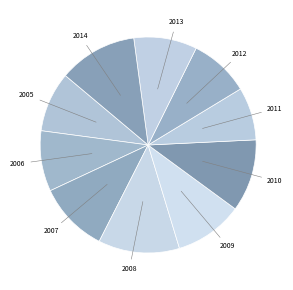

Count the number of slices in the pie.

10